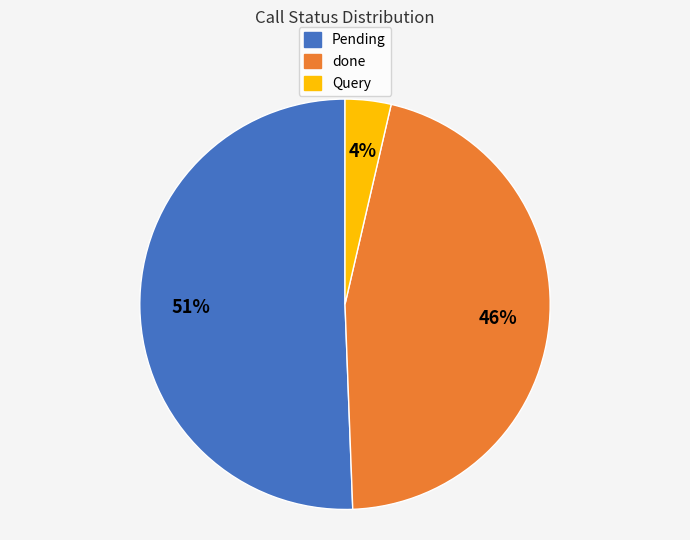

Rank the categories by value from lowest to highest.

Query, done, Pending